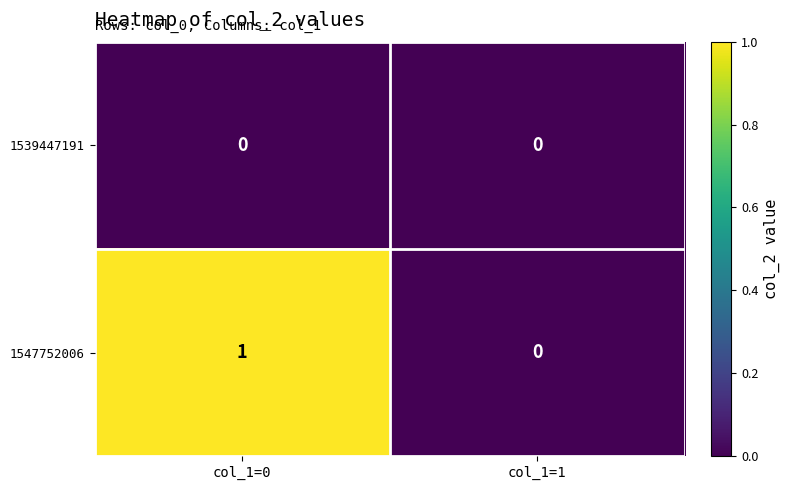

At col_1=0, list the series in order from largest to smallest.

1547752006, 1539447191